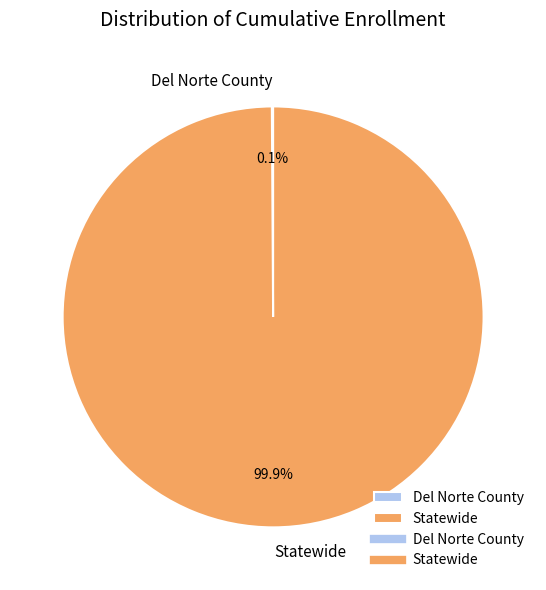

What is the largest slice in the pie chart?

Statewide